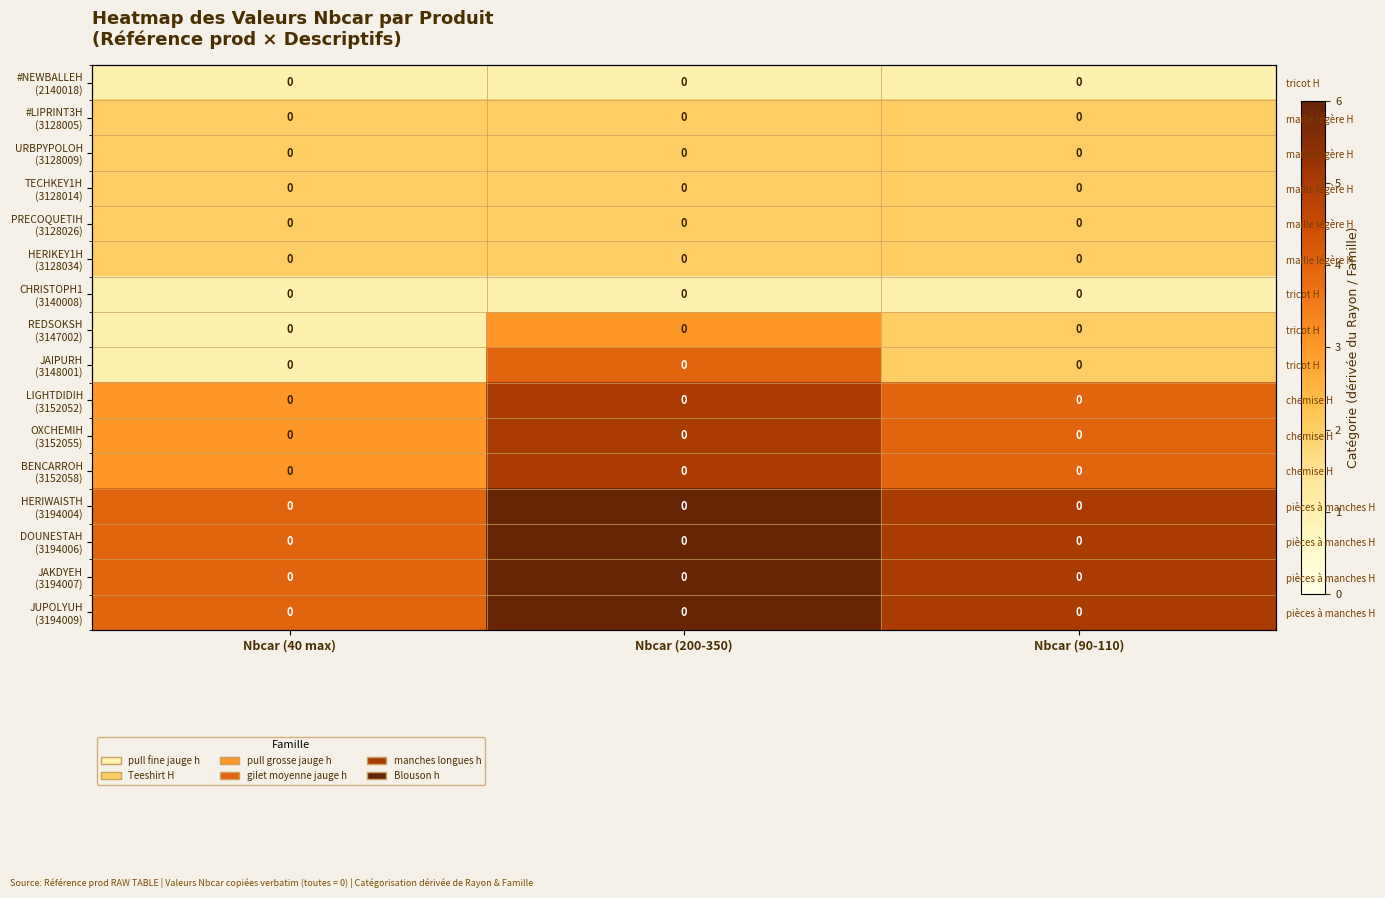

Between Nbcar (40 max) and Nbcar (200-350), which is larger?

Nbcar (40 max)